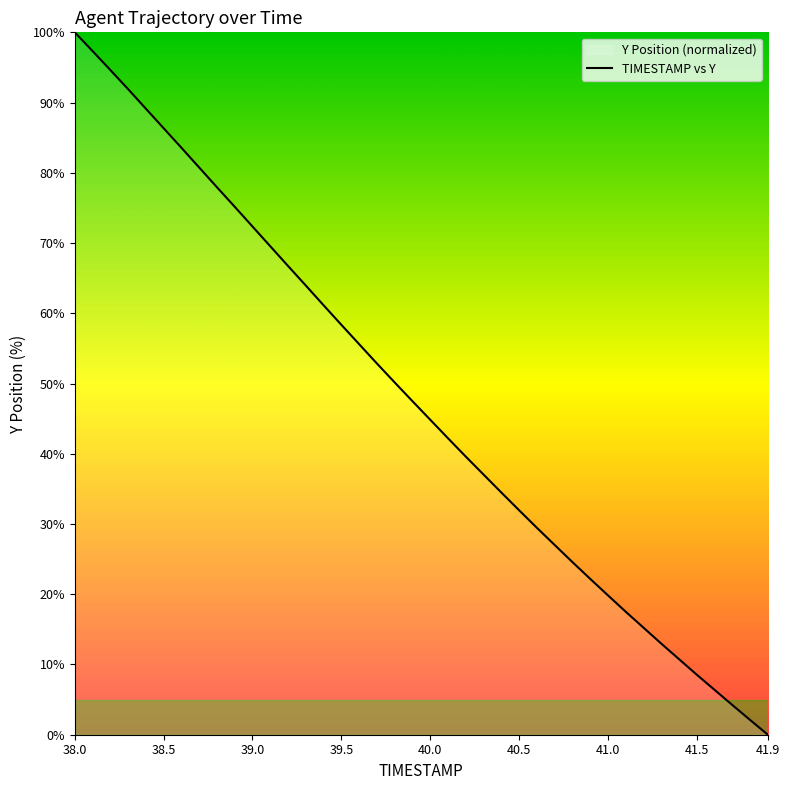

What is the maximum value shown in the chart?

100.0